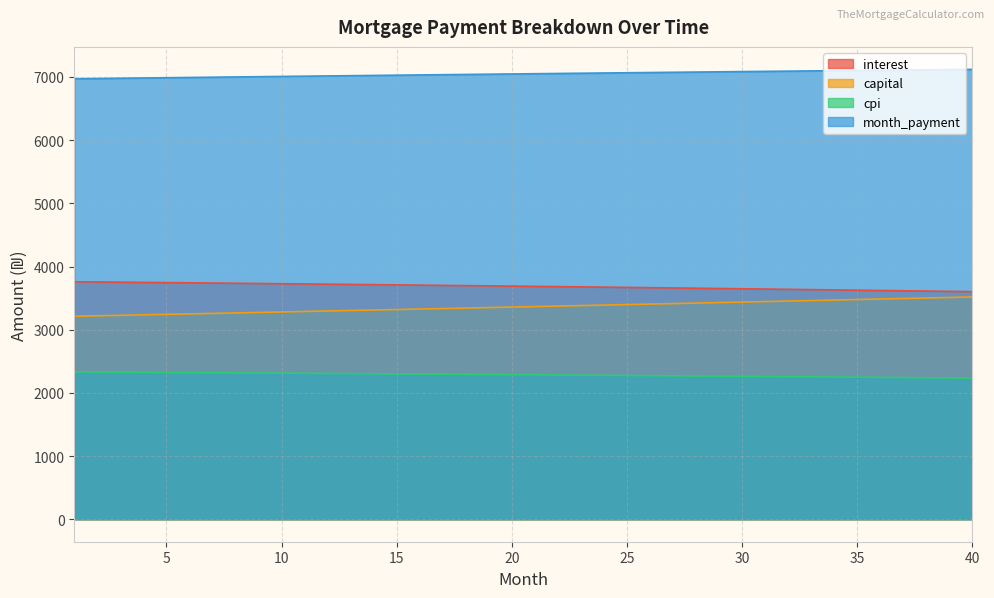

What is the sum of all interest values?

147403.6